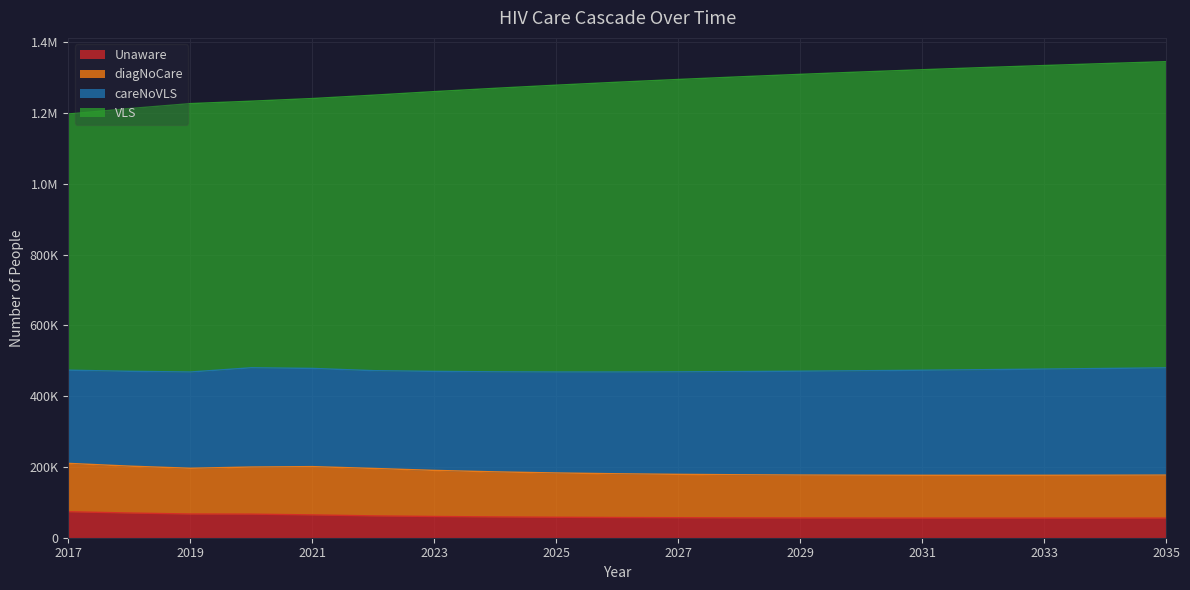

What is the spread (max minus min) of values at 2032?

1273519